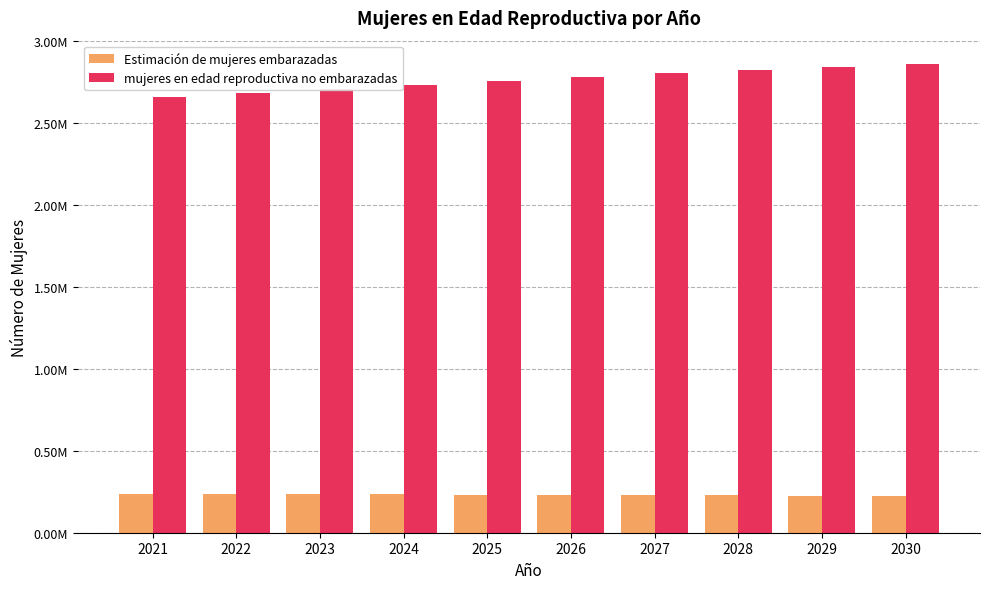

What is the highest value of the Estimación de mujeres embarazadas series?

239368.1